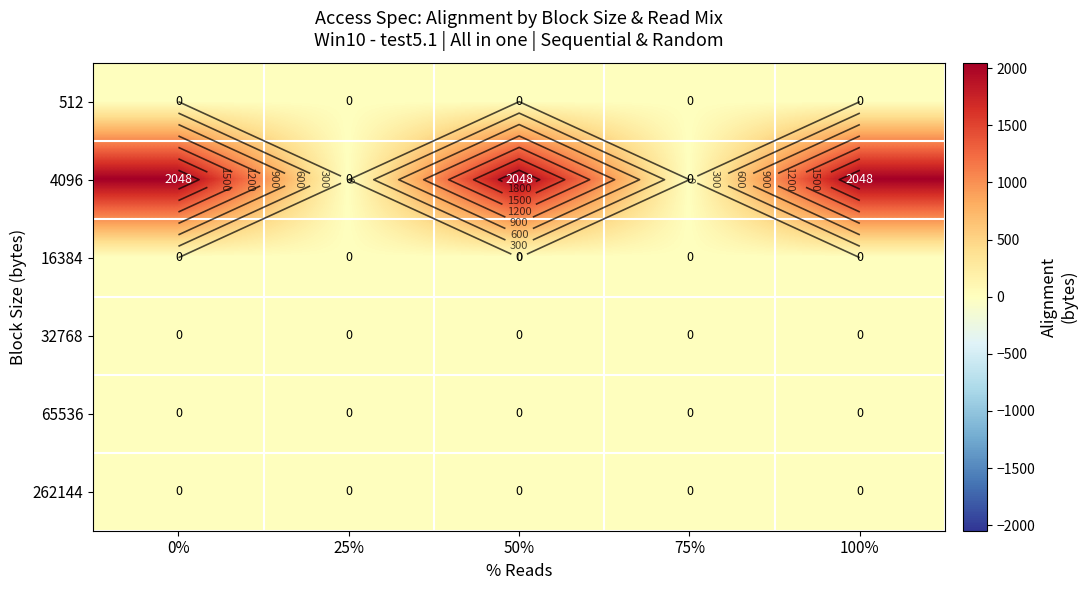

List the labels in order of 512 value, smallest first.

0%, 25%, 50%, 75%, 100%